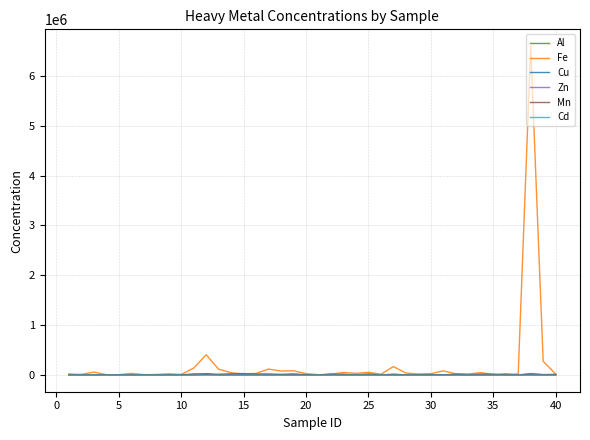

In Al, how many points are lower than both neighbors (excluding endpoints)?

15